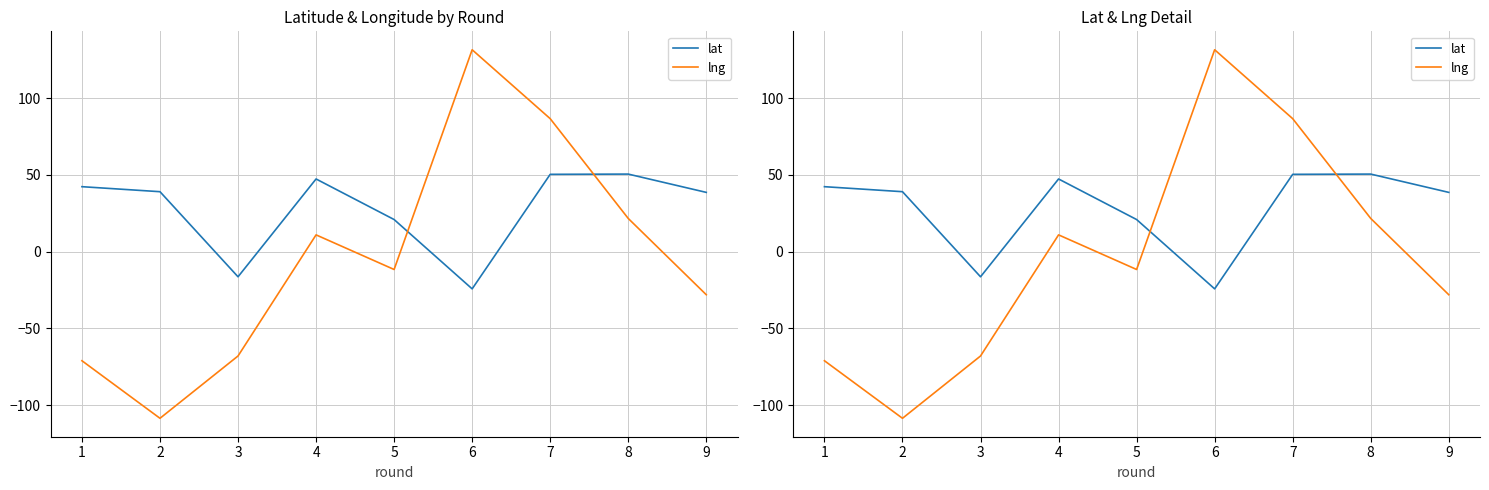

In lat, how many points are higher than both neighbors (excluding endpoints)?

2